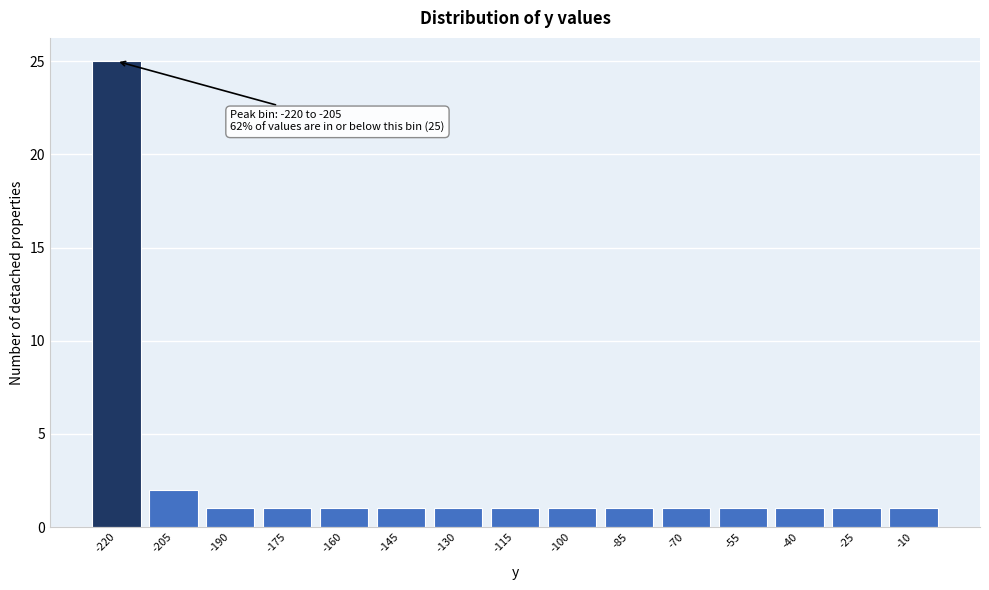

Reading right to left, transcribe all the data shown in this chart.

-10=1	-25=1	-40=1	-55=1	-70=1	-85=1	-100=1	-115=1	-130=1	-145=1	-160=1	-175=1	-190=1	-205=2	-220=25